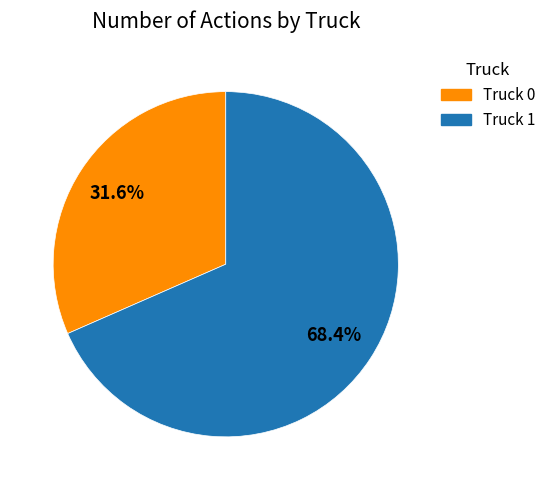

Approximately how many times larger is the value at Truck 1 compared to Truck 0?

2.2